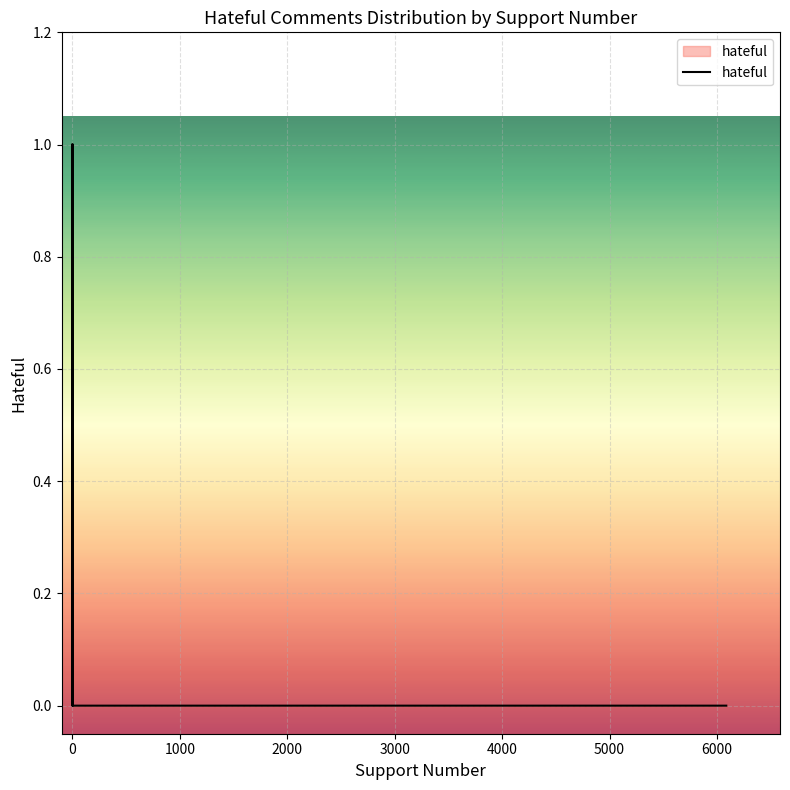

What is the label of the 27th point from the right?

13